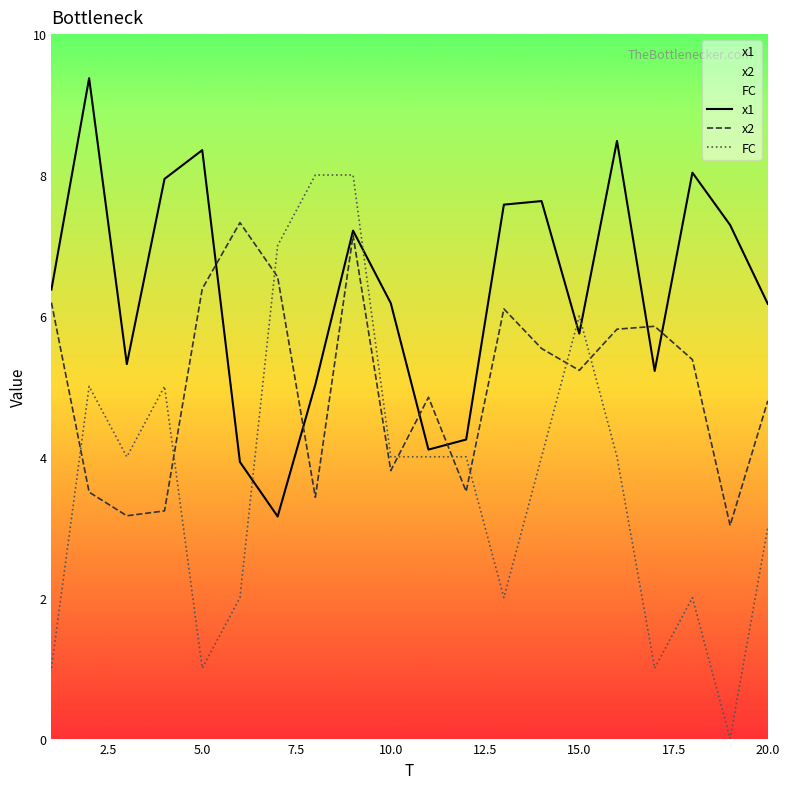

In x2, how many points are higher than both neighbors (excluding endpoints)?

5